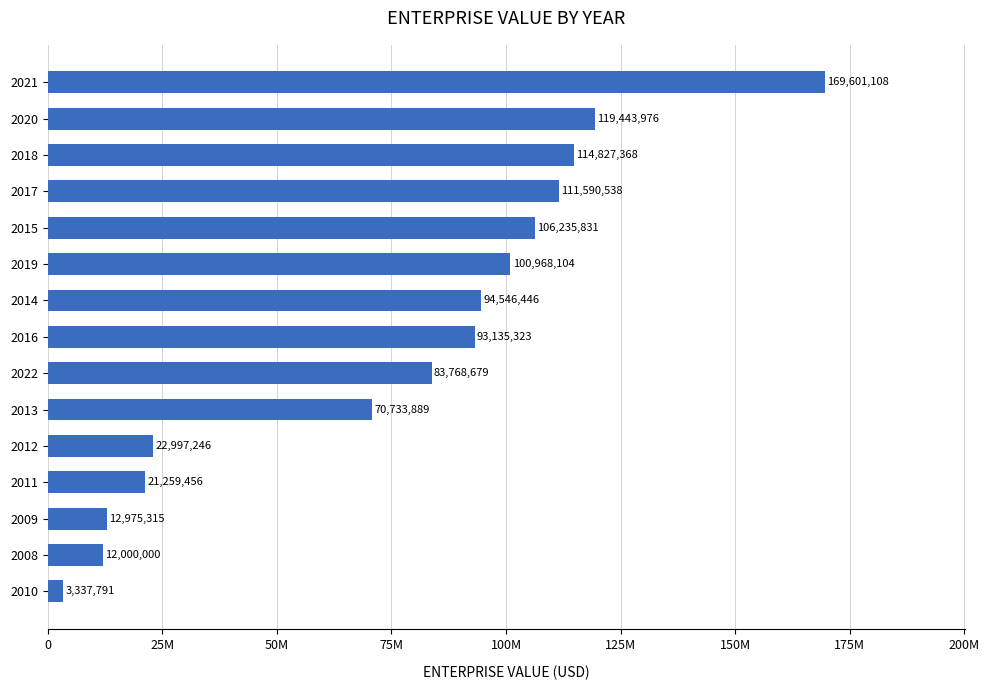

List the labels in order of value, smallest first.

2010, 2008, 2009, 2011, 2012, 2013, 2022, 2016, 2014, 2019, 2015, 2017, 2018, 2020, 2021